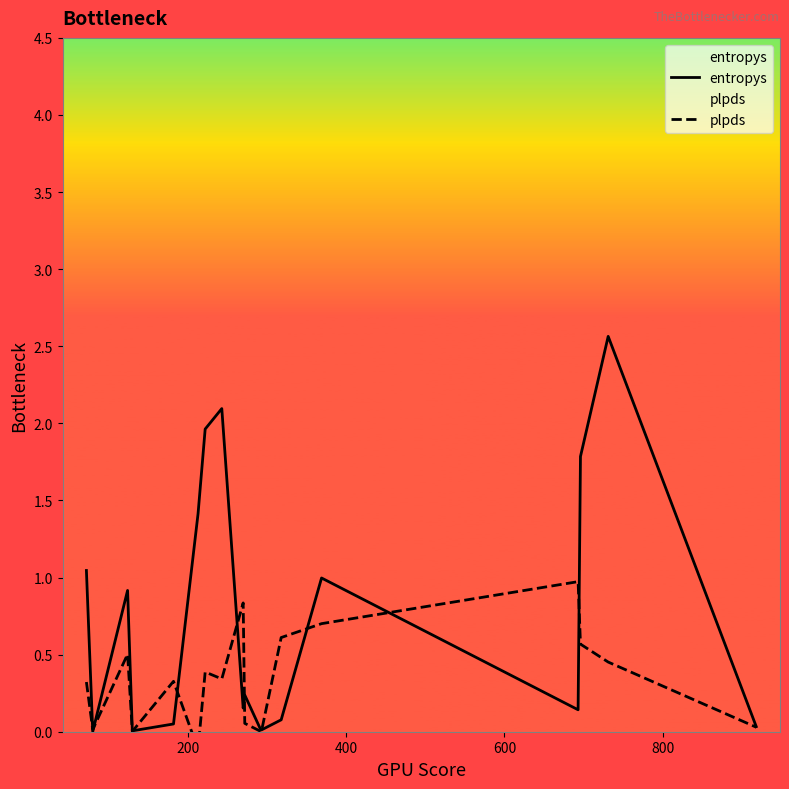

What is the maximum value for entropys?

2.6